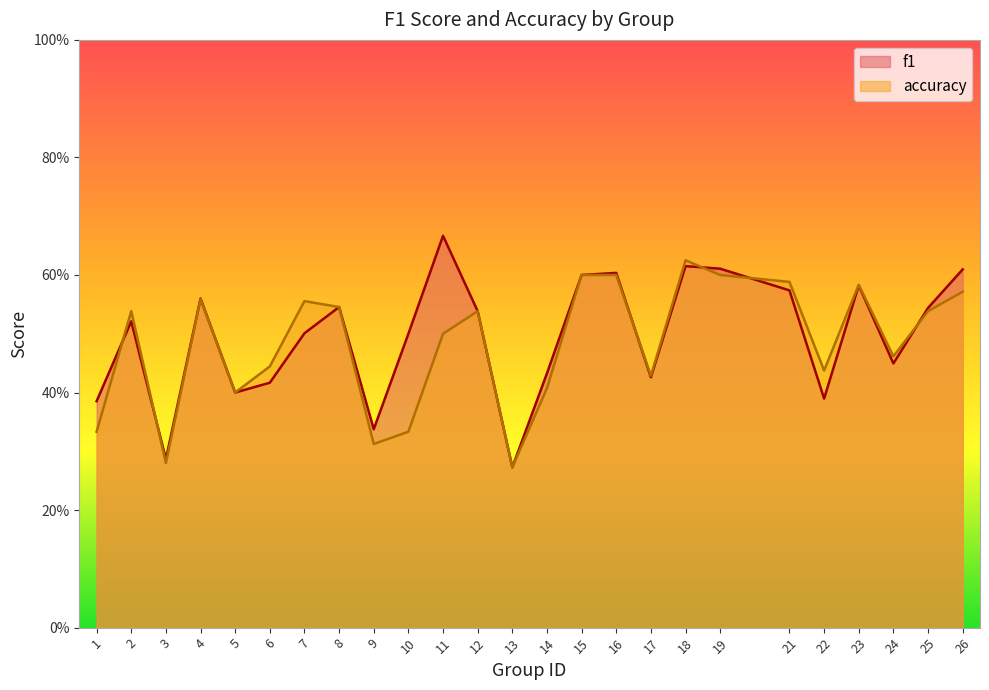

What is the difference between the second highest and minimum values in the accuracy series?

0.3